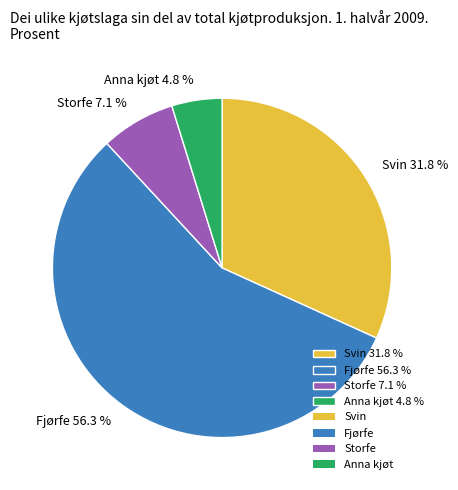

Which category has the biggest portion of the pie?

Fjørfe 56.3 %